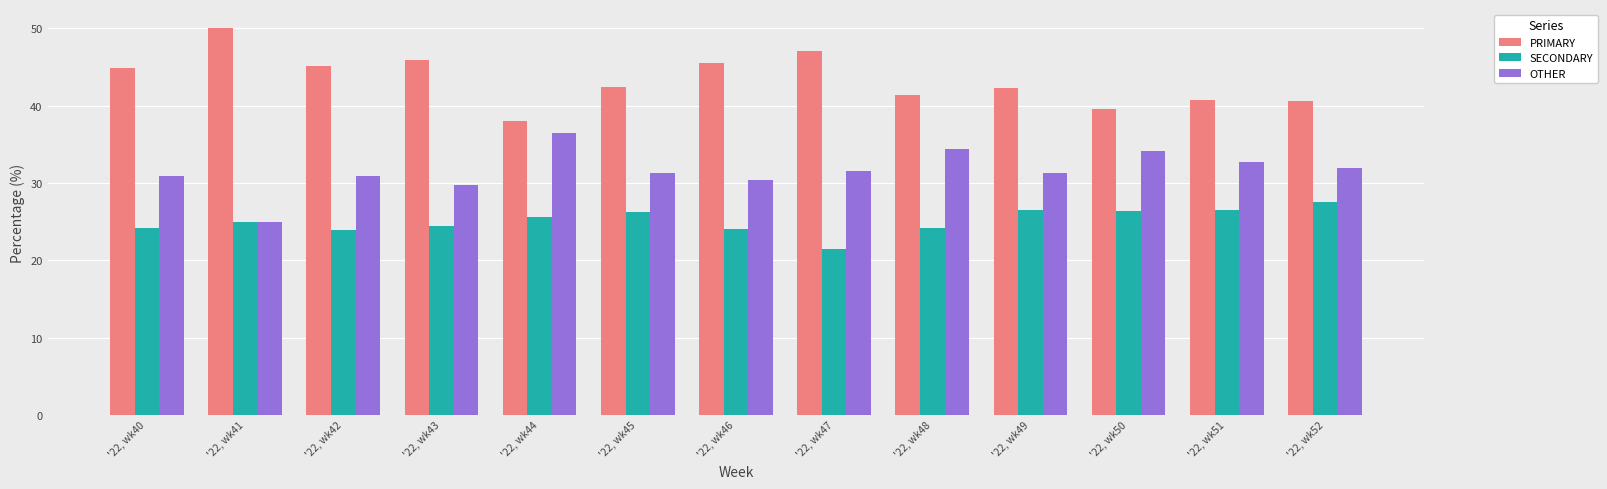

Rank the series by their average value, from highest to lowest.

PRIMARY, OTHER, SECONDARY